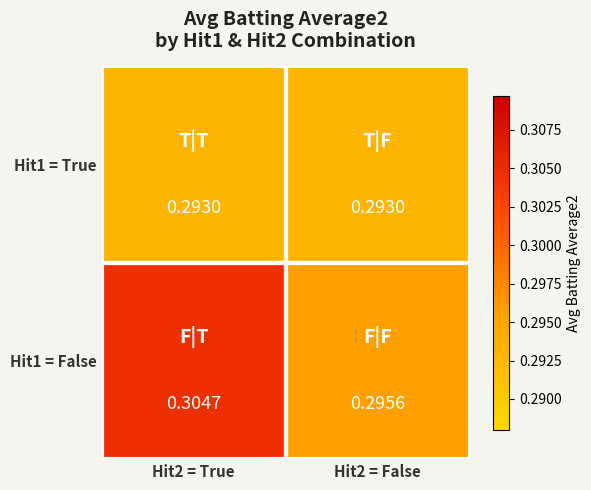

Is the value of Hit1 = False at Hit2 = True greater than the value of Hit1 = True at Hit2 = False?

Yes